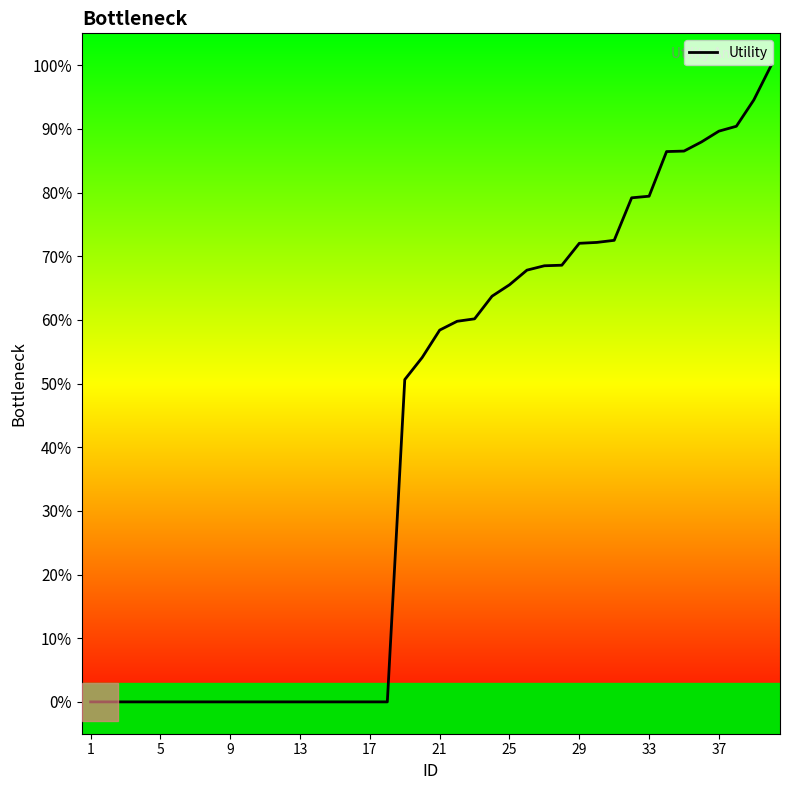

What is the difference between the maximum and minimum values?

100.0